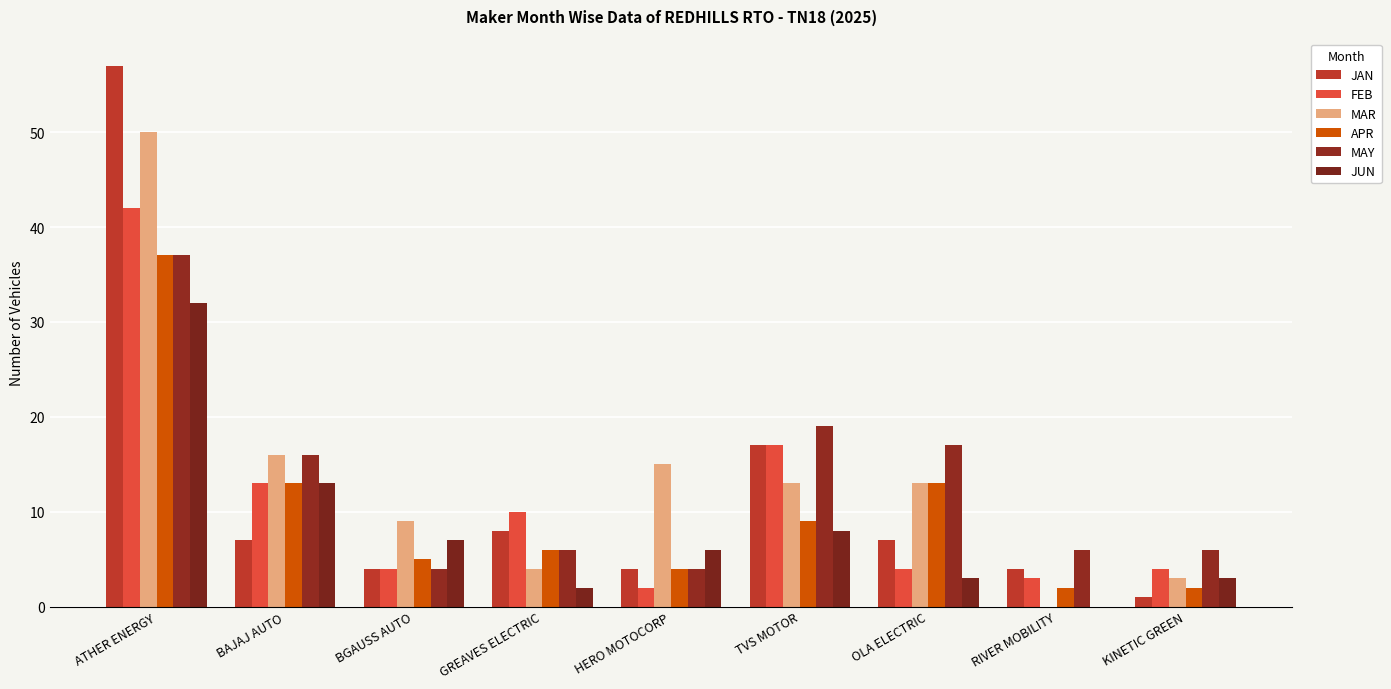

Reading left to right, transcribe all the data shown in this chart.

JAN: 57	7	4	8	4	17	7	4	1
FEB: 42	13	4	10	2	17	4	3	4
MAR: 50	16	9	4	15	13	13	0	3
APR: 37	13	5	6	4	9	13	2	2
MAY: 37	16	4	6	4	19	17	6	6
JUN: 32	13	7	2	6	8	3	0	3